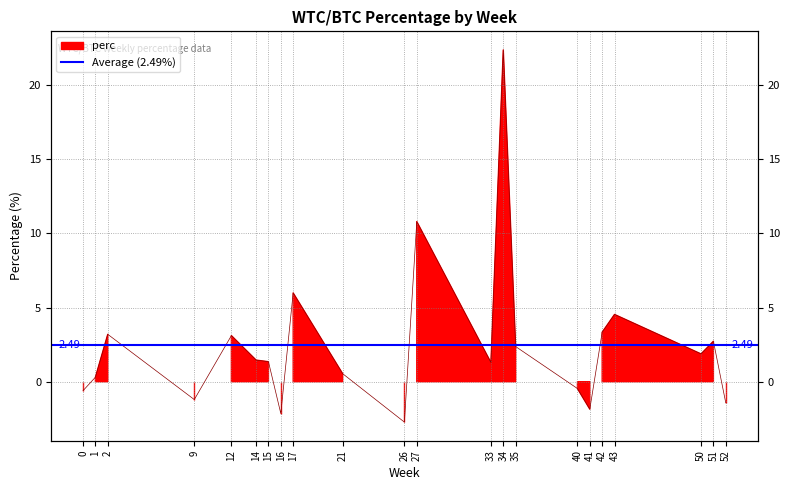

List the labels in order of value, largest first.

34, 27, 17, 43, 42, 2, 12, 51, 35, 50, 14, 15, 33, 21, 1, 40, 0, 9, 52, 41, 16, 26